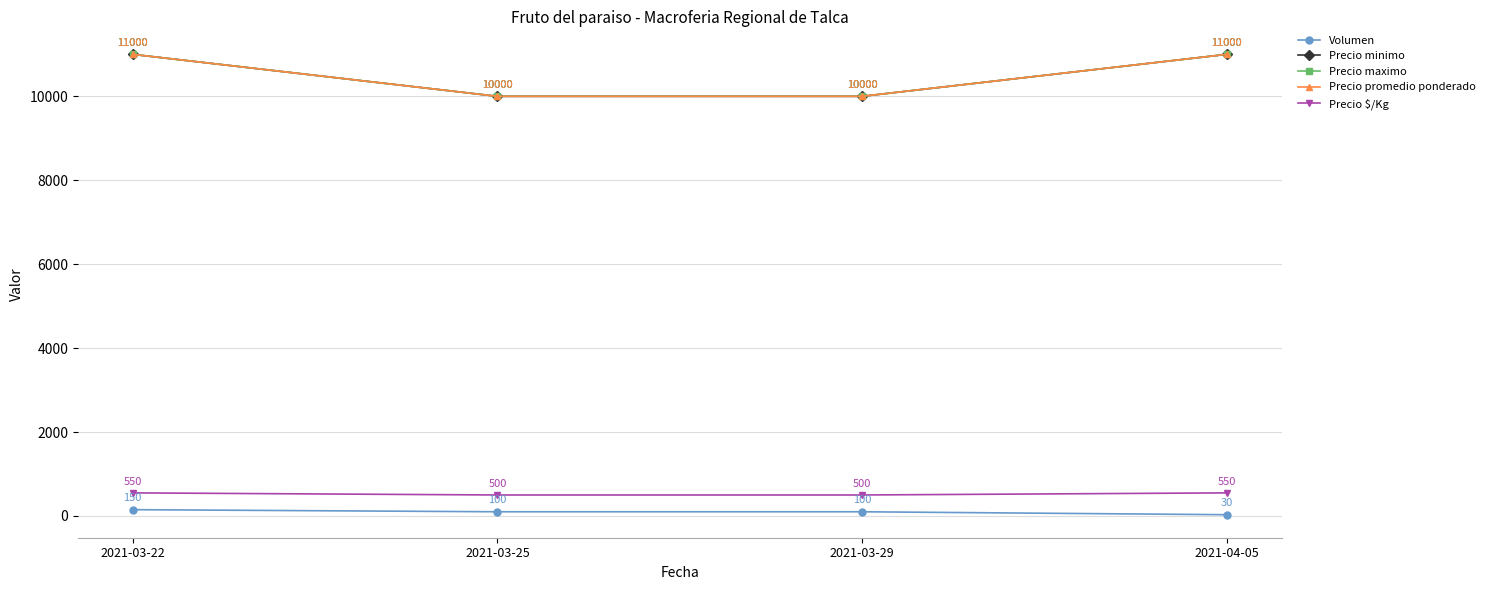

What is the maximum value shown in the chart?

11000